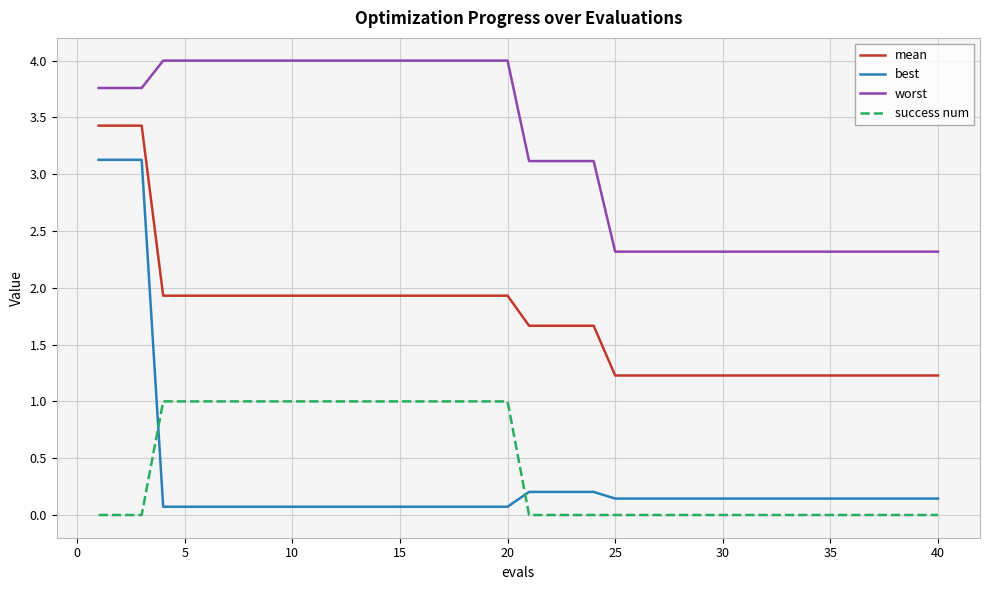

What are all the series names shown in the legend?

mean, best, worst, success num